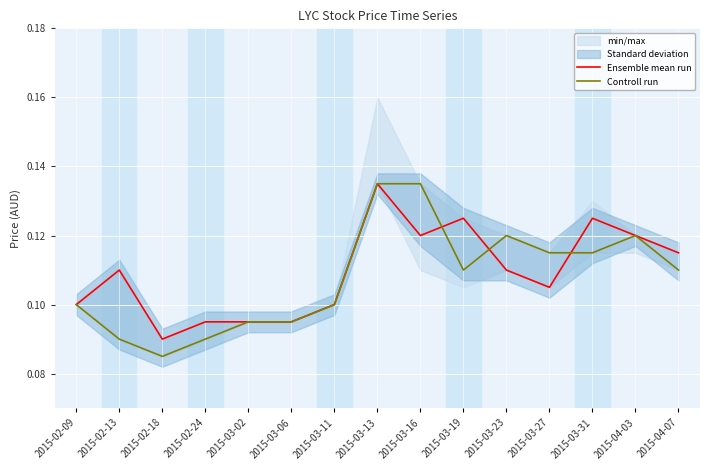

The Ensemble mean run series shows 0.1 at 2015-02-24. True or false?

True